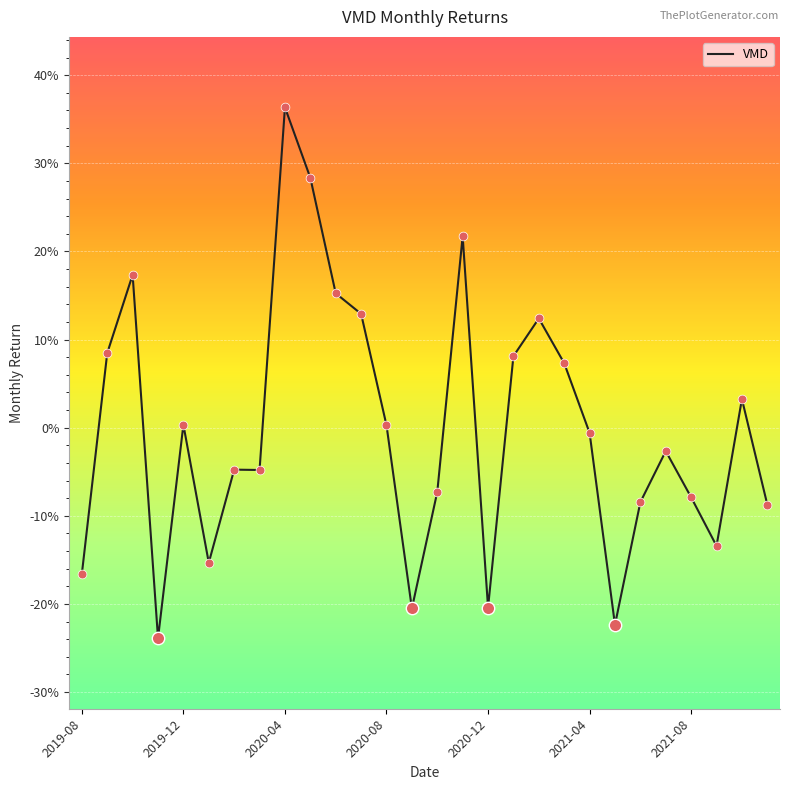

Does the chart have visible grid lines?

Yes